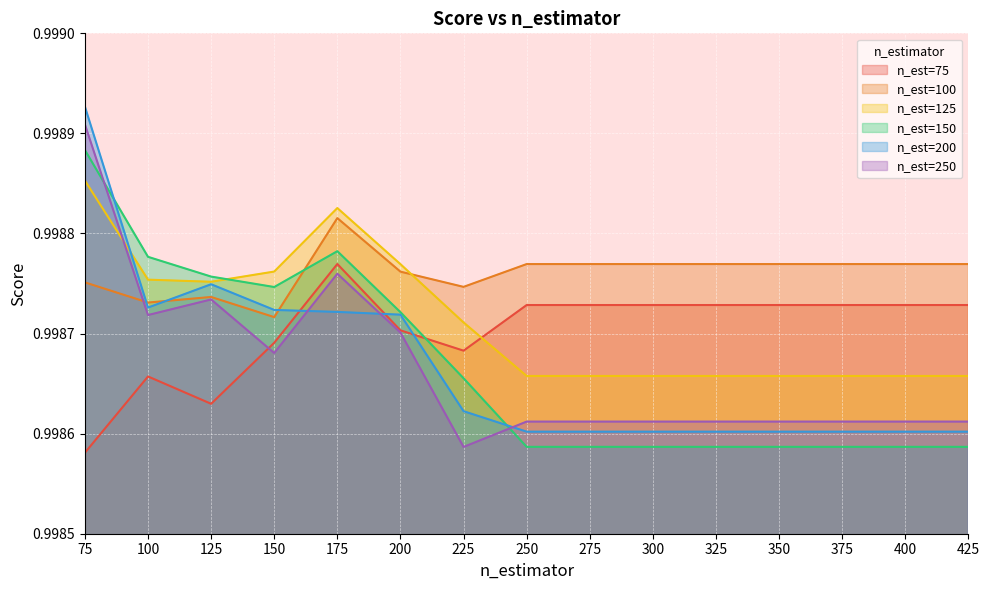

The n_est=150 series shows 0.5 at 425. True or false?

False